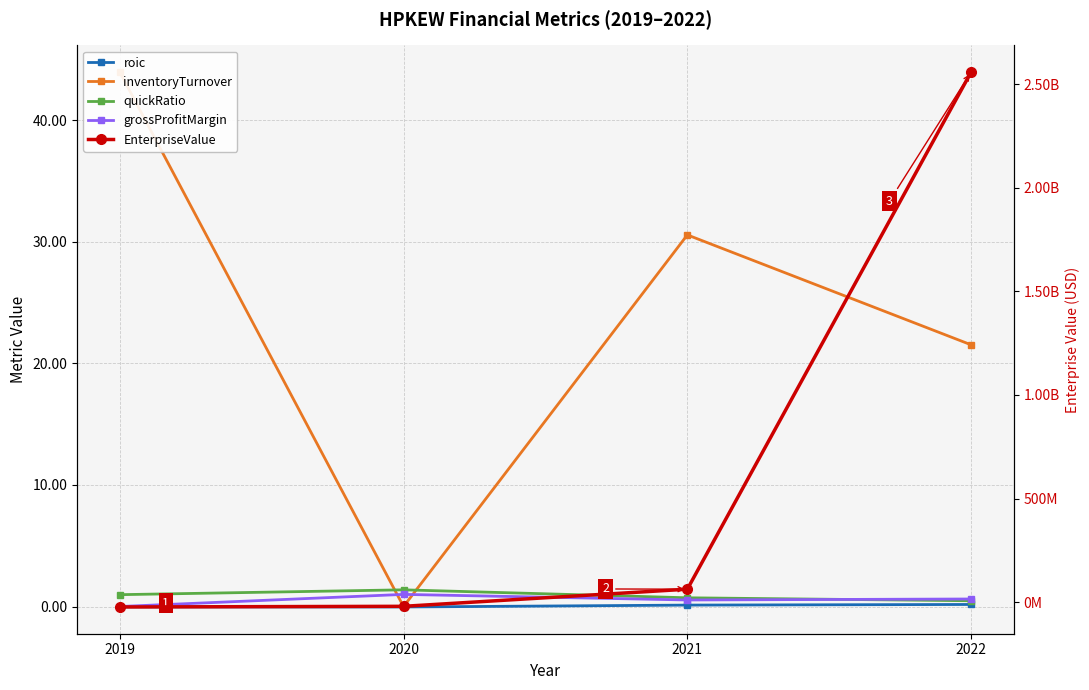

True or false: EnterpriseValue has more than 1 interior local peaks.

False